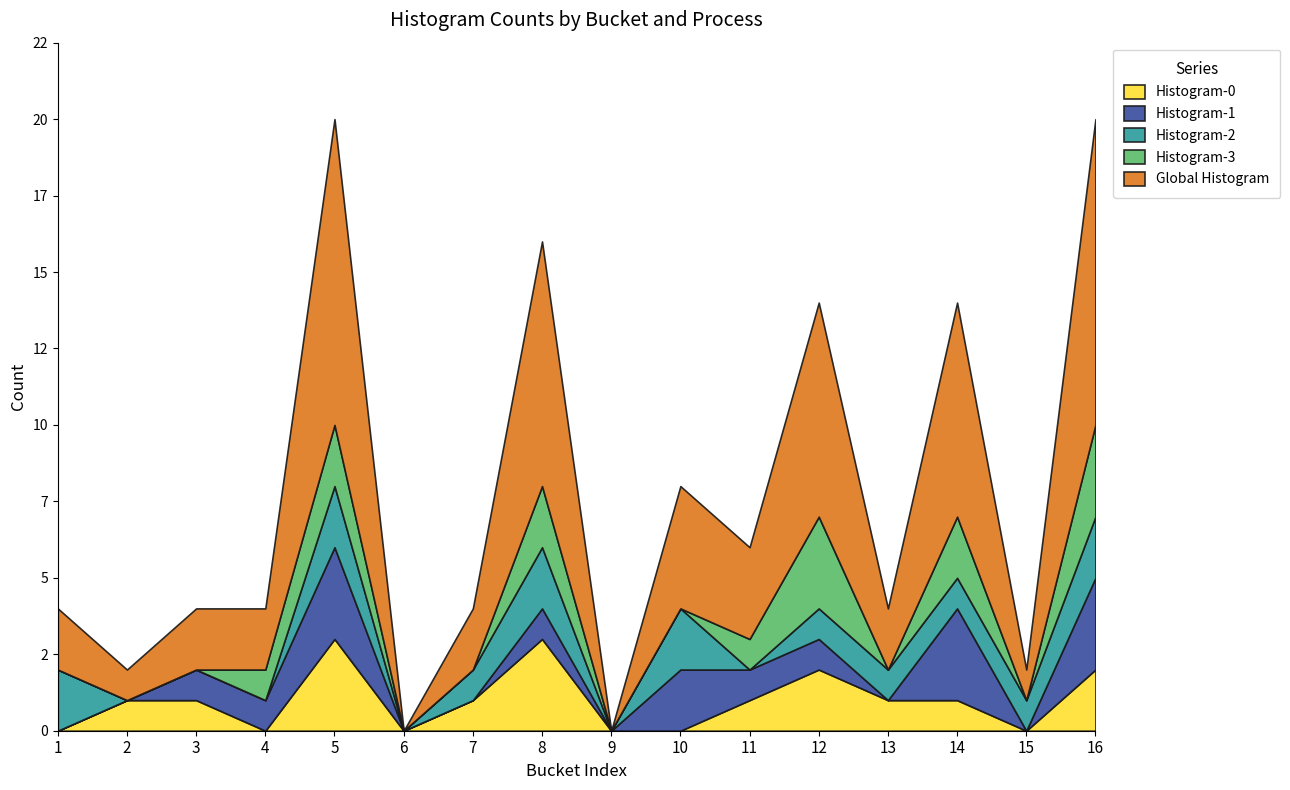

At which category does the chart reach its minimum across all series?

1